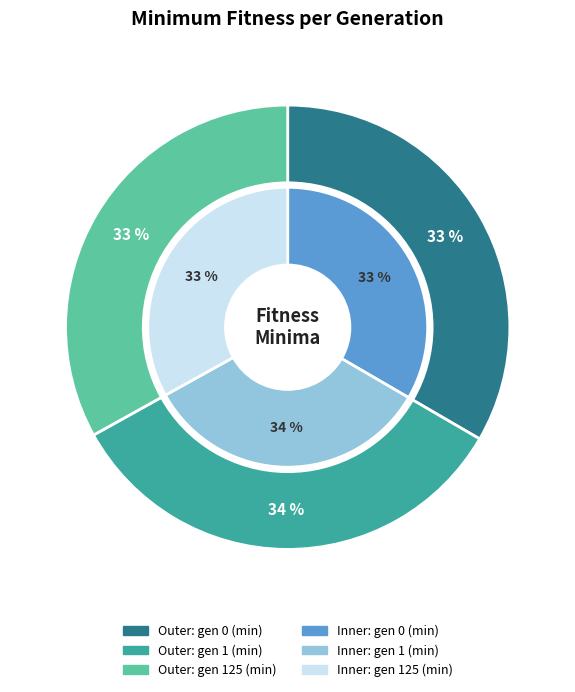

To the nearest percent, what percentage of the pie is gen 1 (min)?

34%